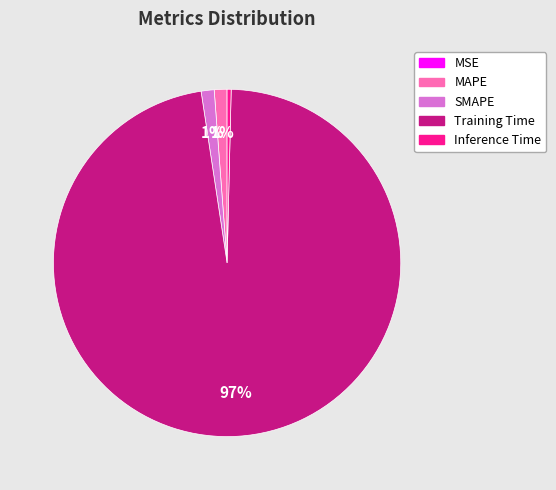

Combined, do Training Time and SMAPE account for over 50%?

Yes